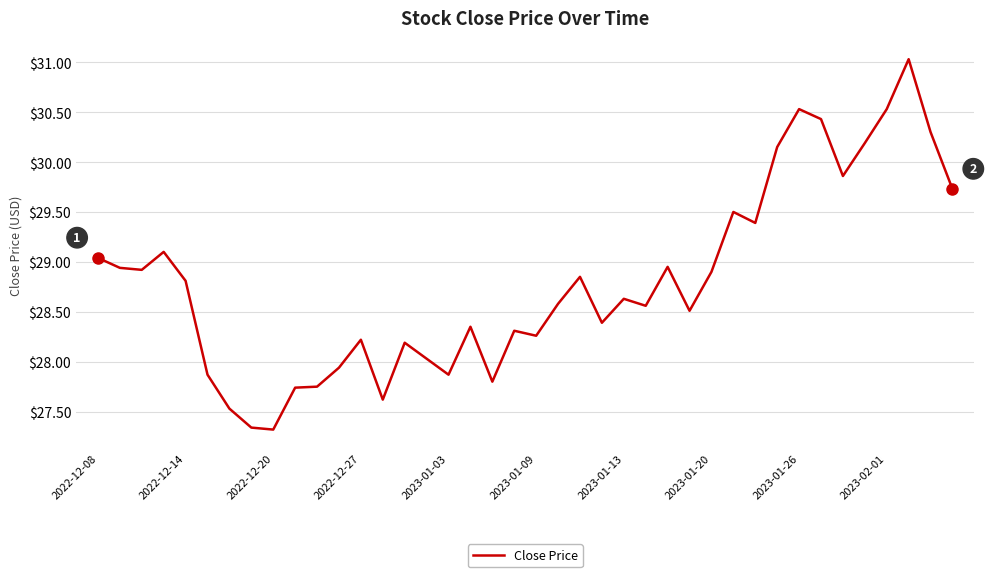

What is the smallest value displayed?

27.3